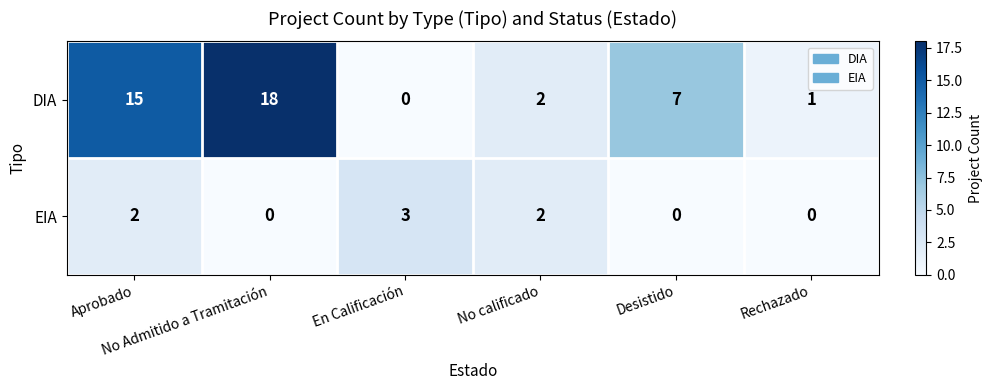

Rank the series by their average value, from lowest to highest.

EIA, DIA